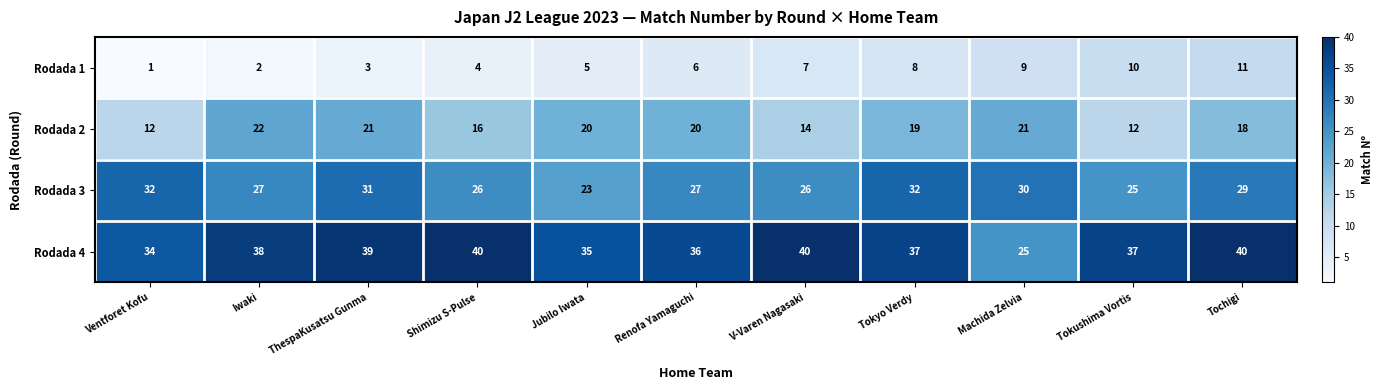

List the series in order of their overall mean, highest first.

Rodada 4, Rodada 3, Rodada 2, Rodada 1